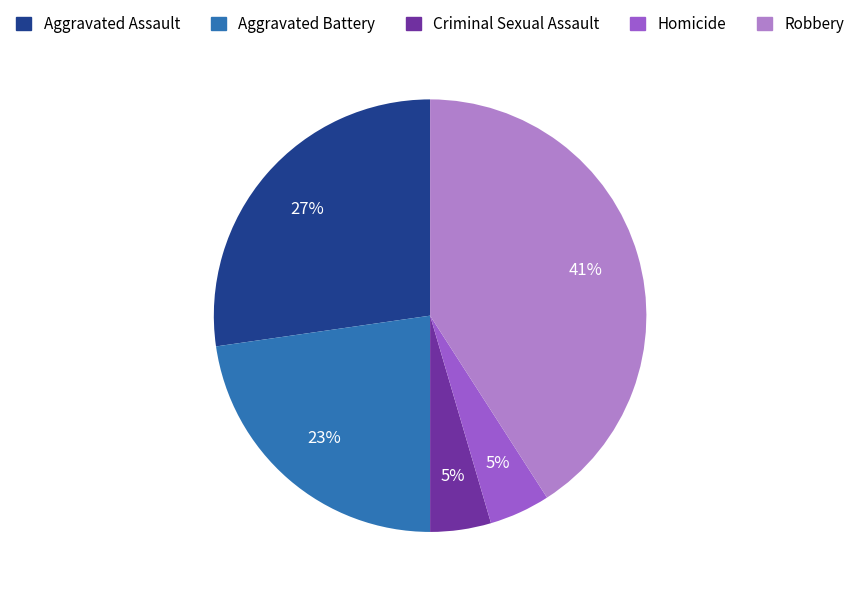

Count the number of slices in the pie.

5